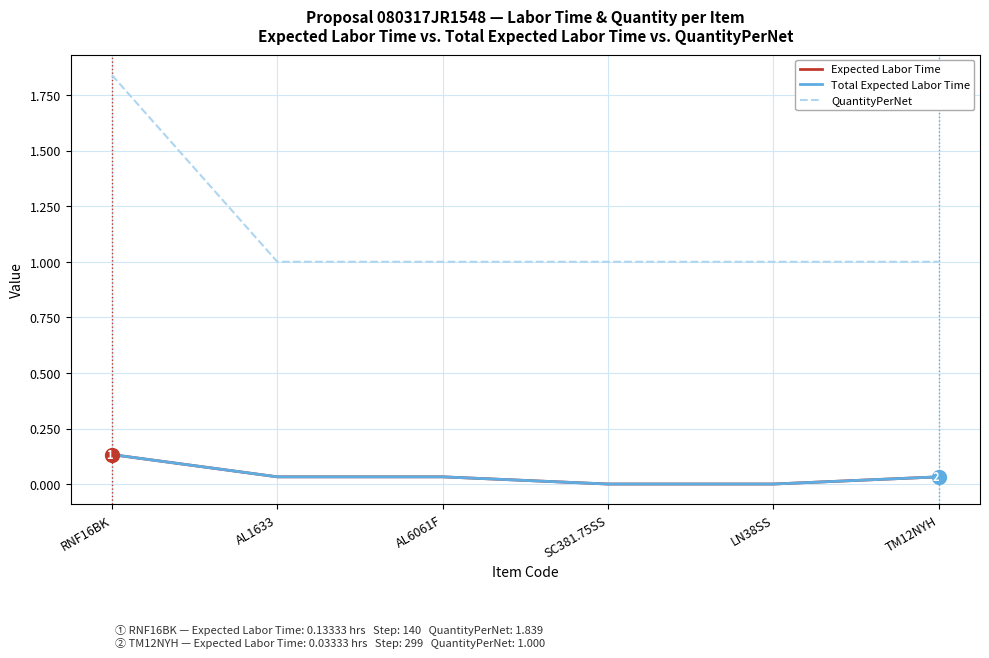

True or false: QuantityPerNet and Expected Labor Time intersect in this chart.

False